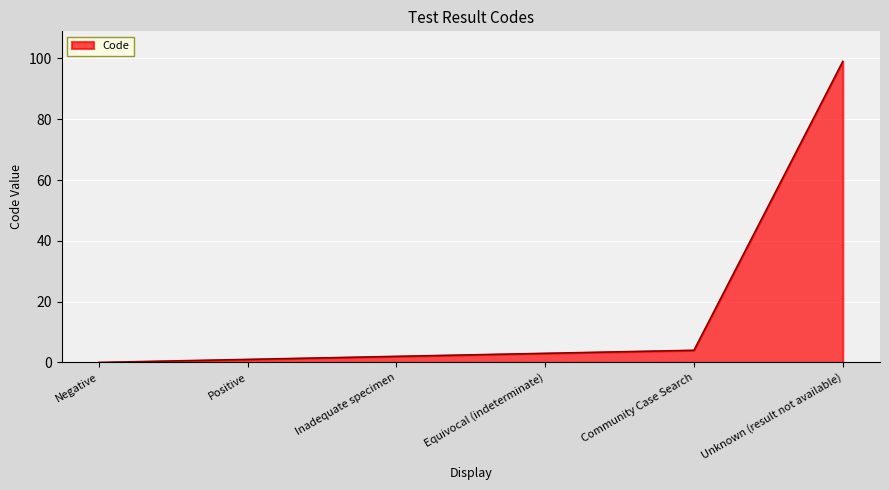

How many lines are shown in the chart?

1